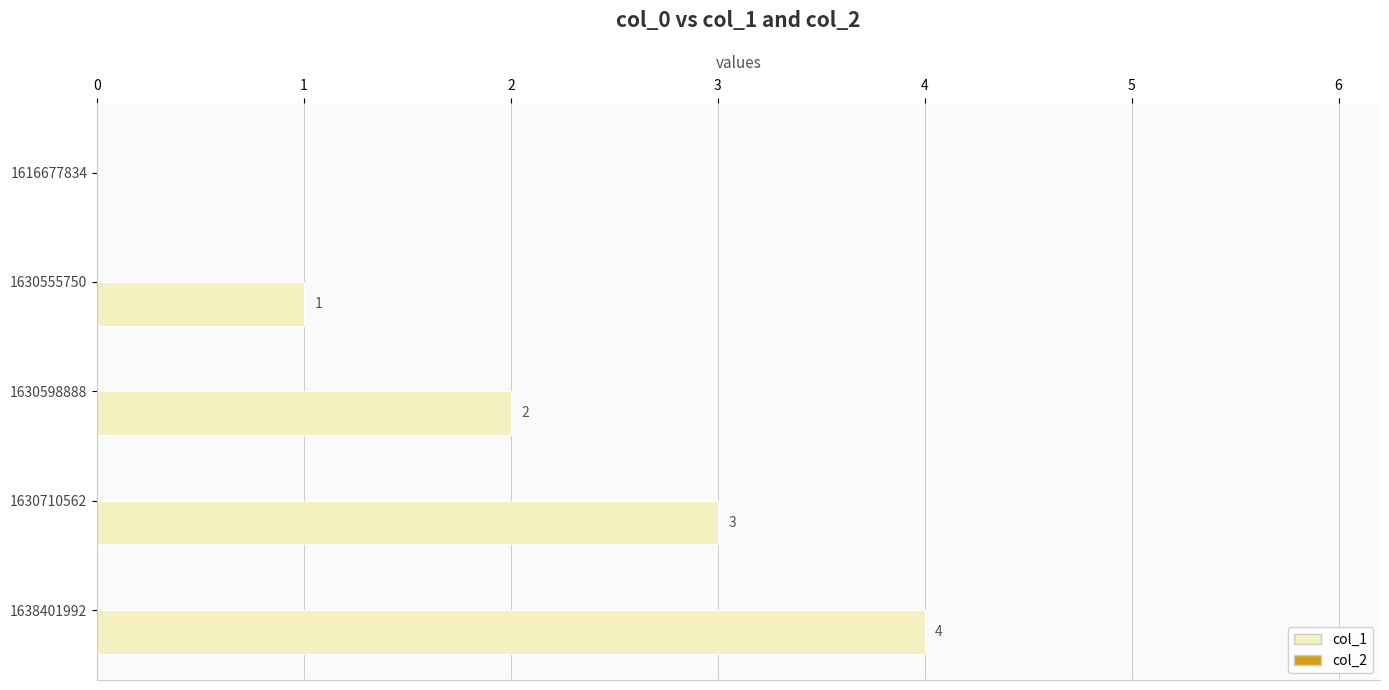

How many values are between 1 and 3?

3